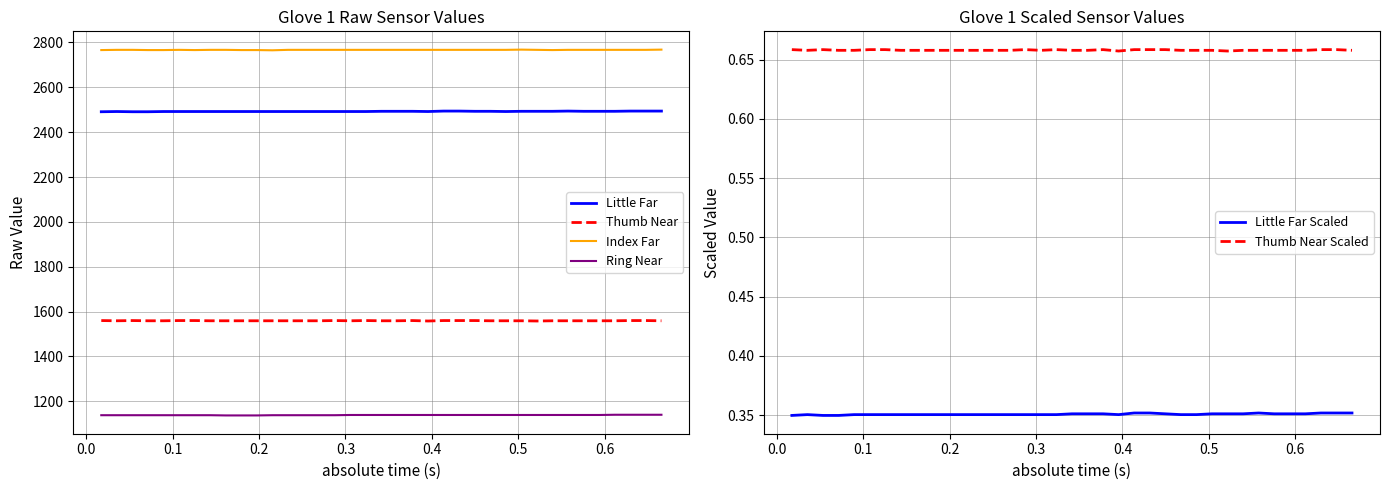

True or false: Little Far Scaled and Thumb Near Scaled cross at least once.

False